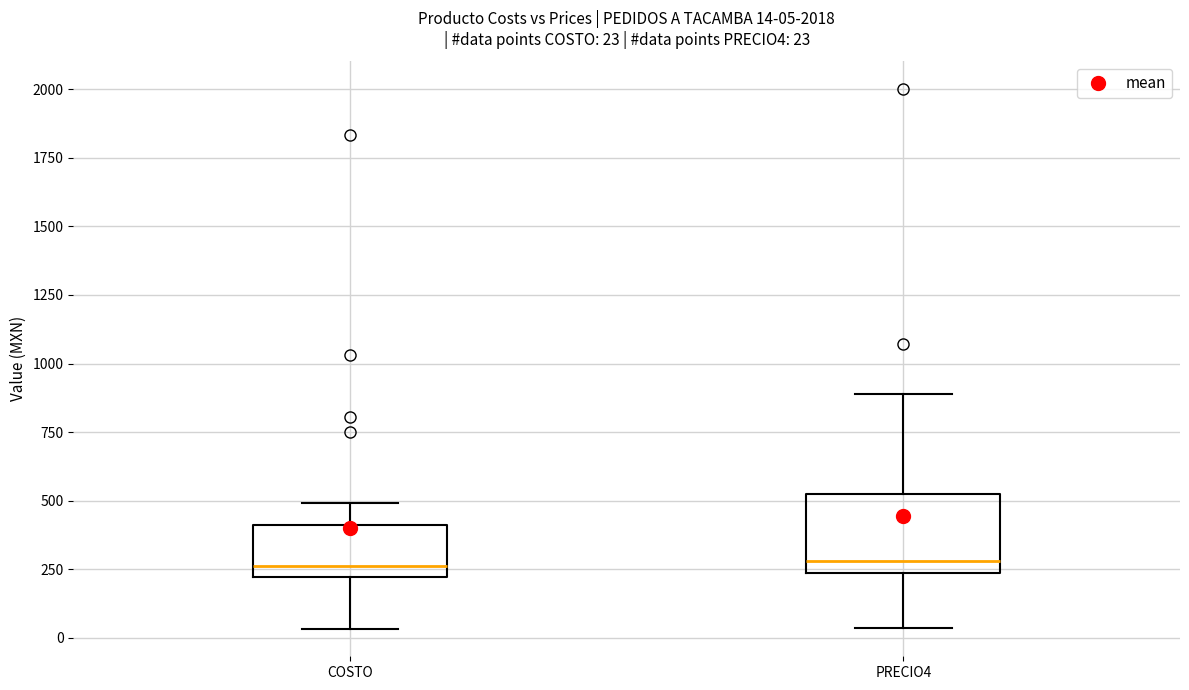

Comparing the boxes themselves (not the whiskers), which one is the tallest?

PRECIO4